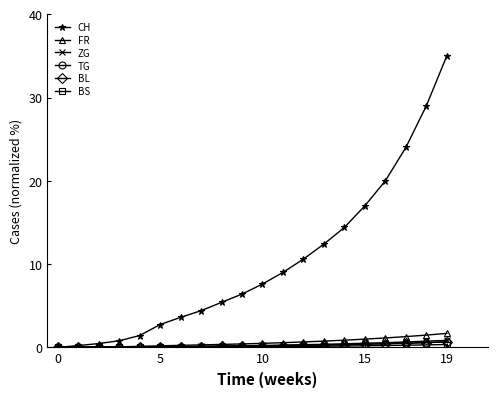

What is the maximum value shown in the chart?

35.0